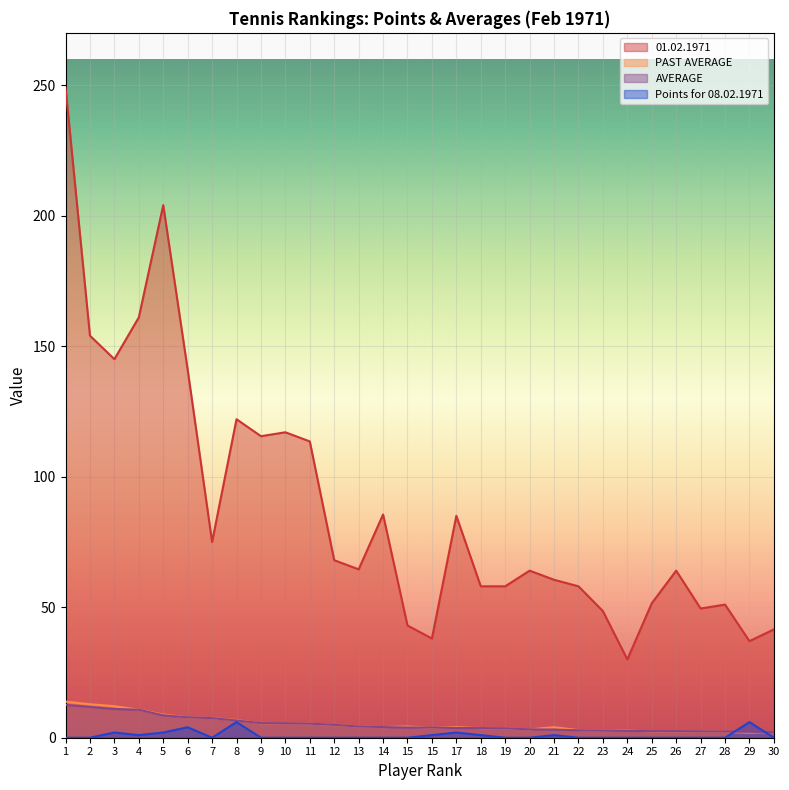

How many values in the PAST AVERAGE series exceed 4?

17